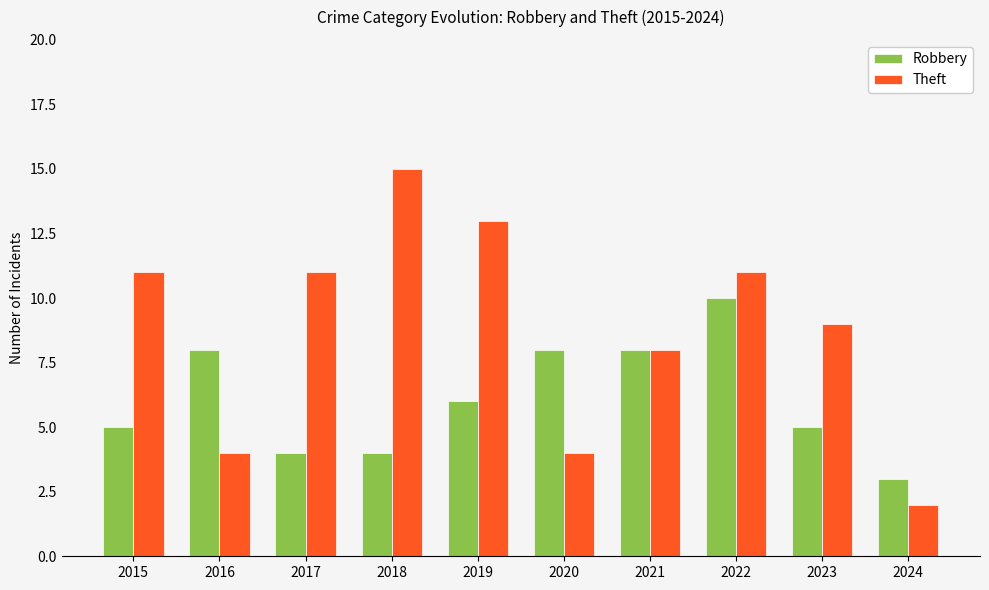

How many distinct data groups are displayed?

2